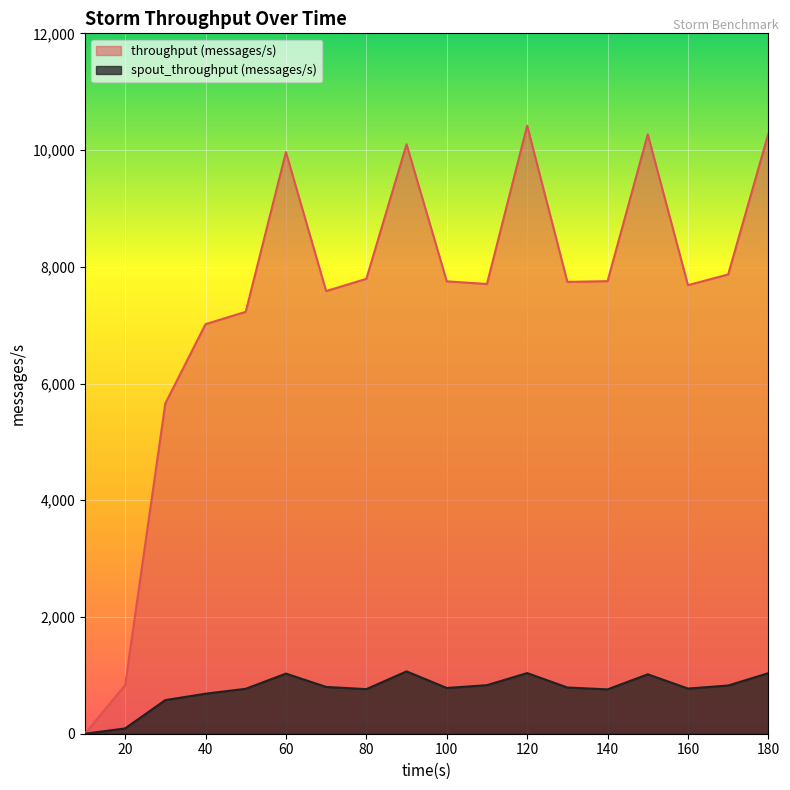

True or false: throughput (messages/s) and spout_throughput (messages/s) intersect in this chart.

False